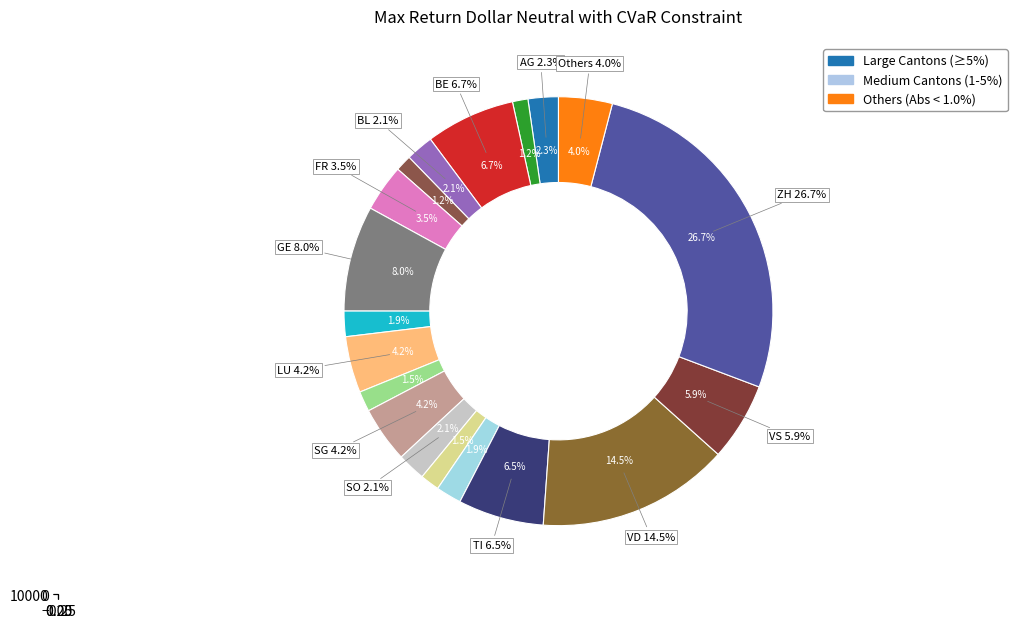

Is it true that GE is 8% of the pie?

True